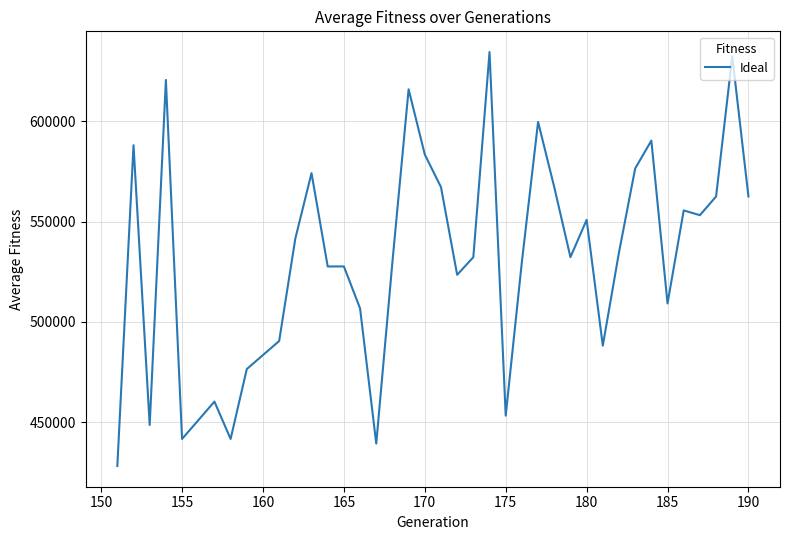

What is the smallest value displayed?

428141.9